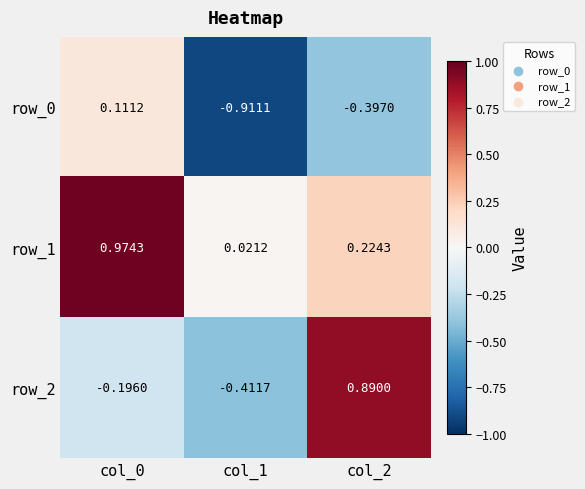

Where does the row_2 series first go above 0?

col_2